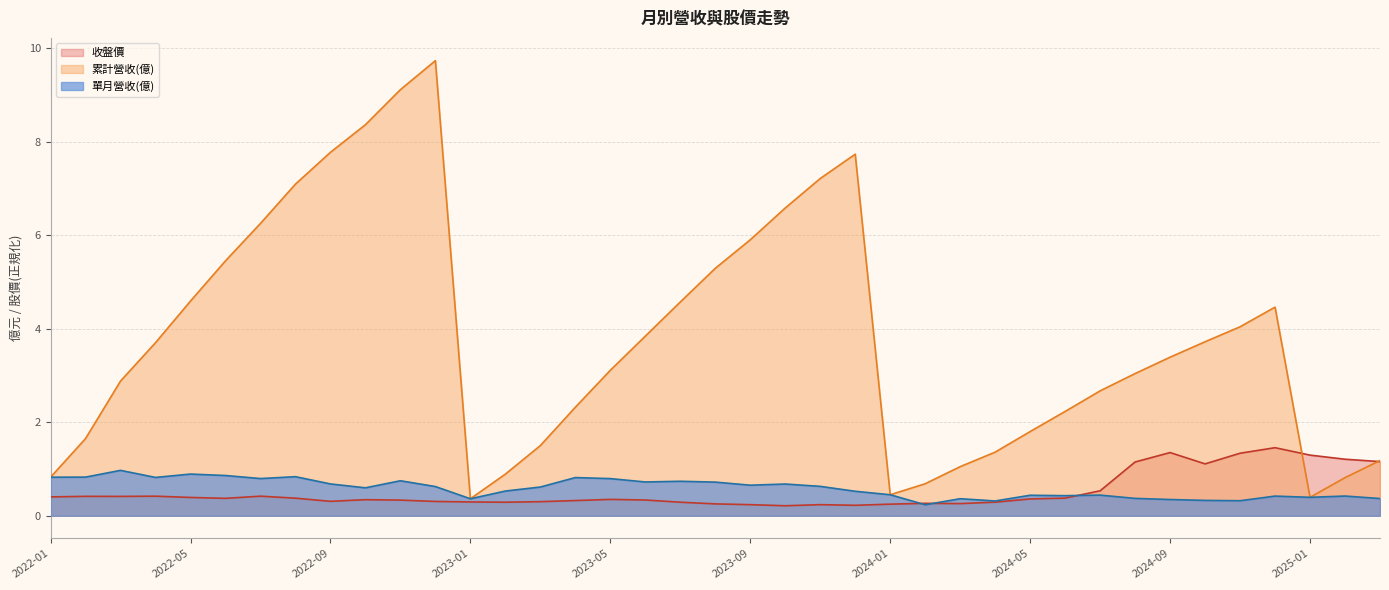

How many lines are shown in the chart?

3